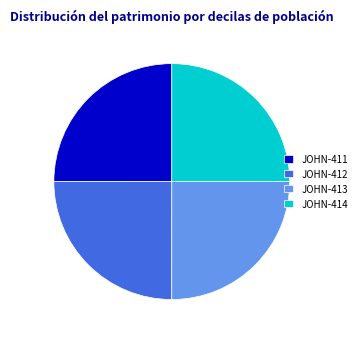

The JOHN-412 slice represents 25% of the pie. True or false?

True